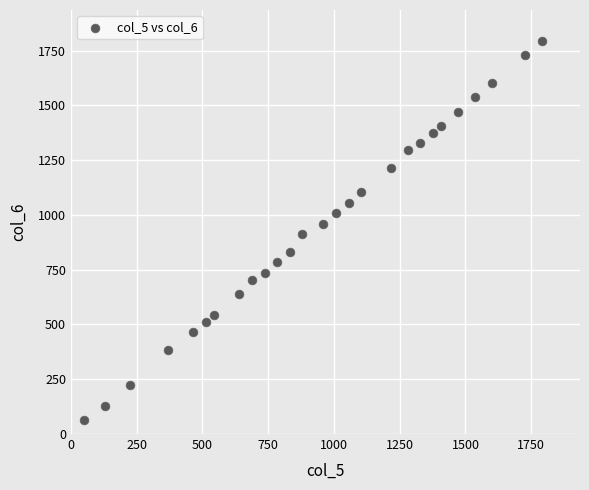

What is the range of X values (max minus min)?

1744